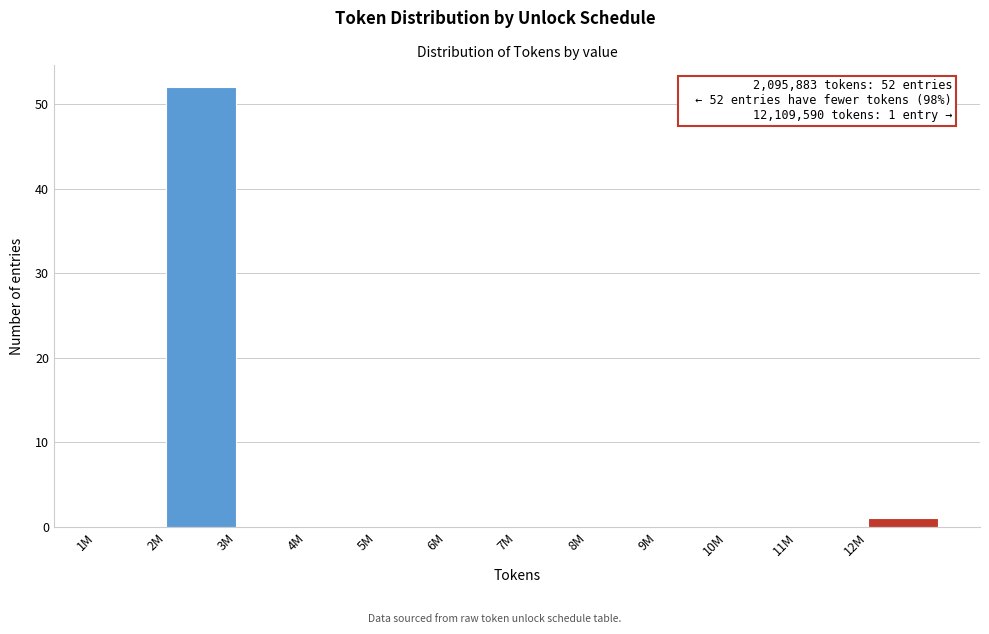

Reading left to right, list all the values displayed in this chart.

1M=0	2M=52	3M=0	4M=0	5M=0	6M=0	7M=0	8M=0	9M=0	10M=0	11M=0	12M=1